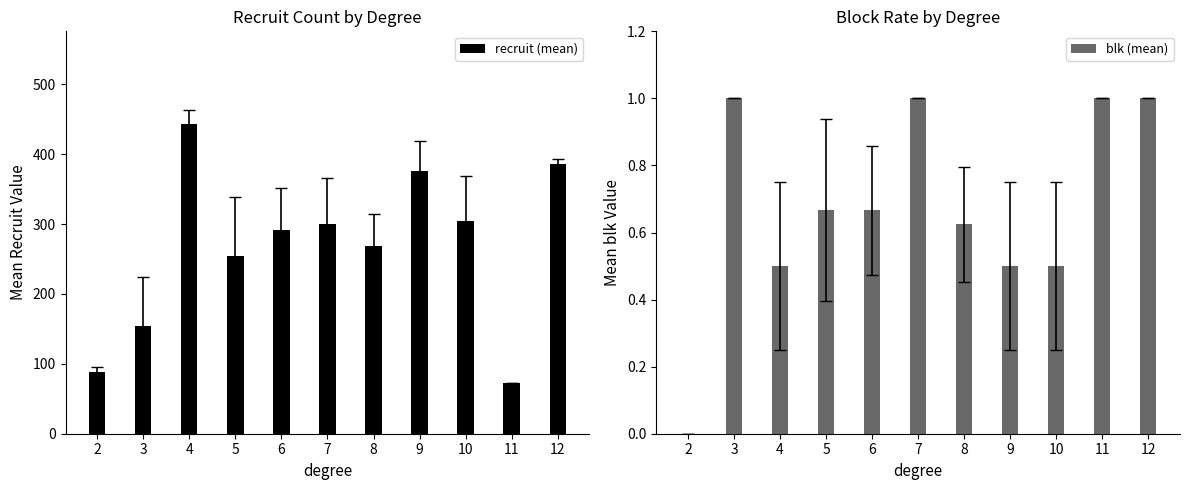

What value does the blk (mean) series have at 4?

0.5